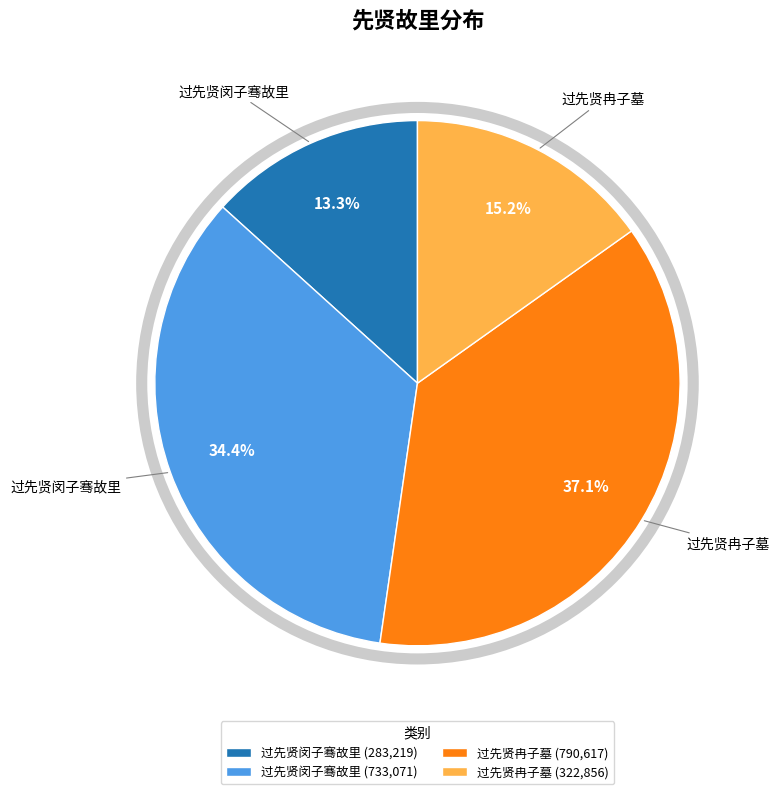

Is there any slice that represents more than half of the pie?

No